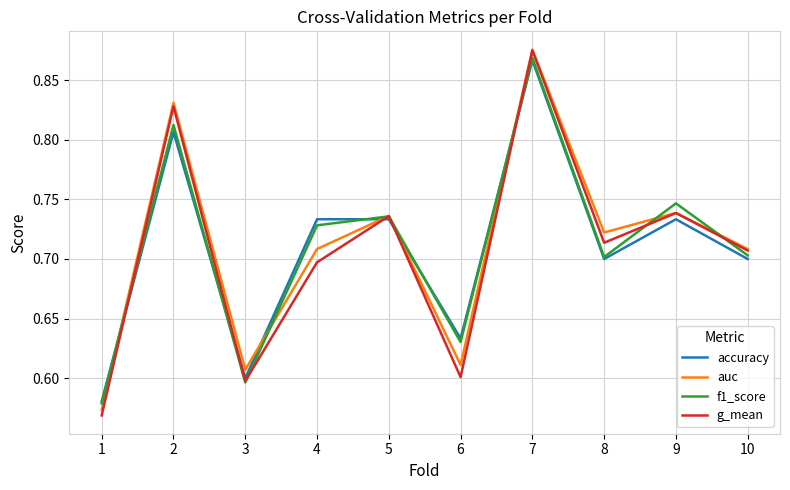

True or false: auc has a value of 1.2 at 4.

False